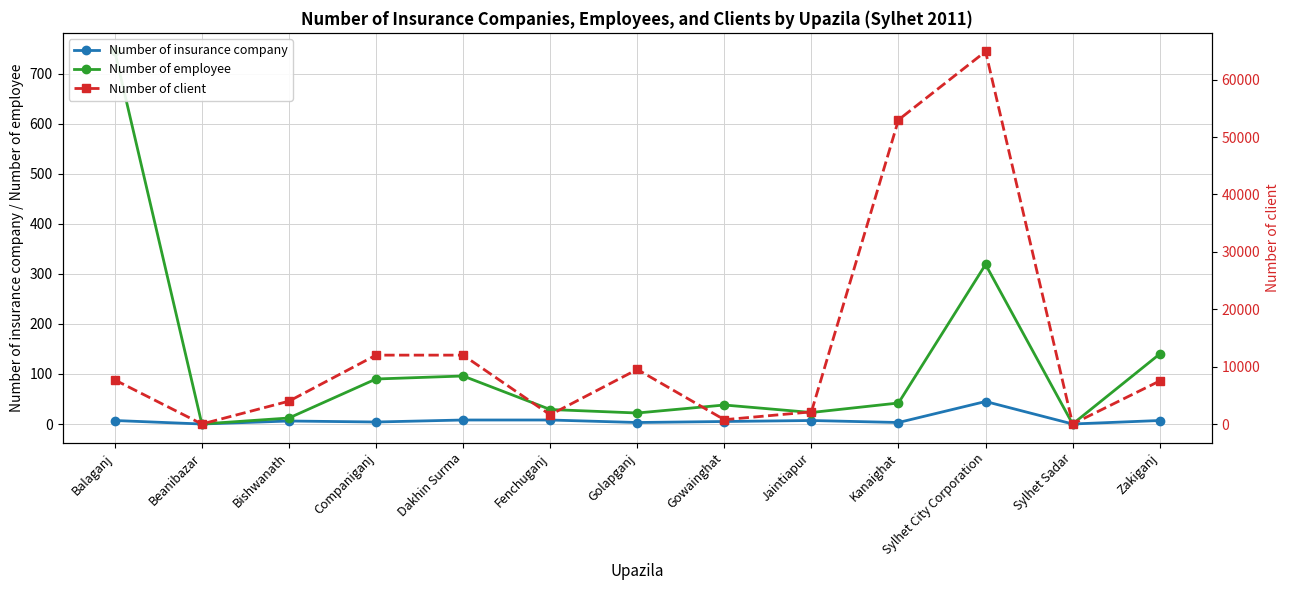

How many values in the Number of employee series are below 38?

6